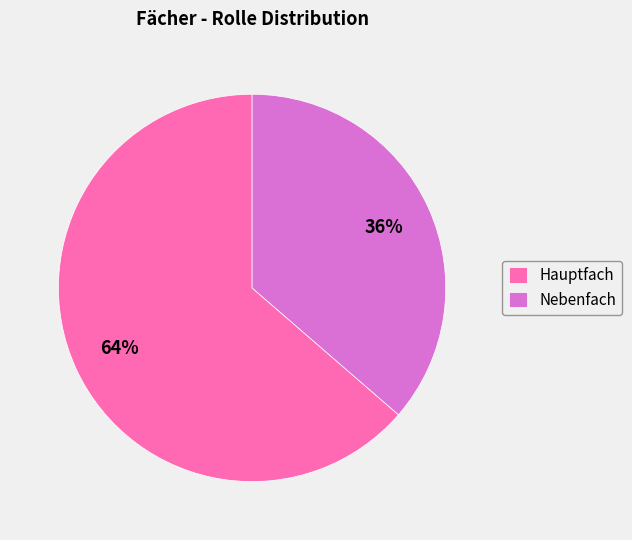

The Nebenfach slice represents 25% of the pie. True or false?

False